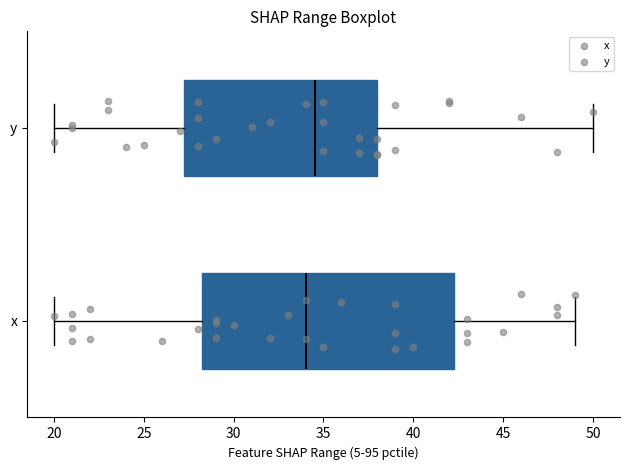

Which box is the widest, from its left edge to its right edge?

x